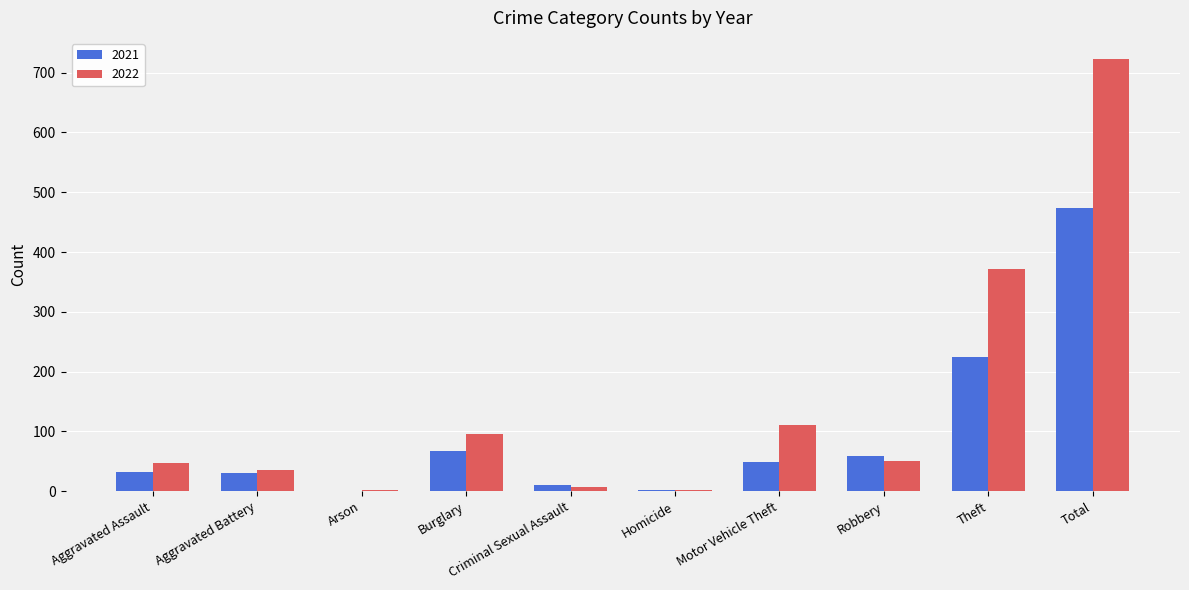

Between Homicide and Theft, which series saw the biggest shift?

2022